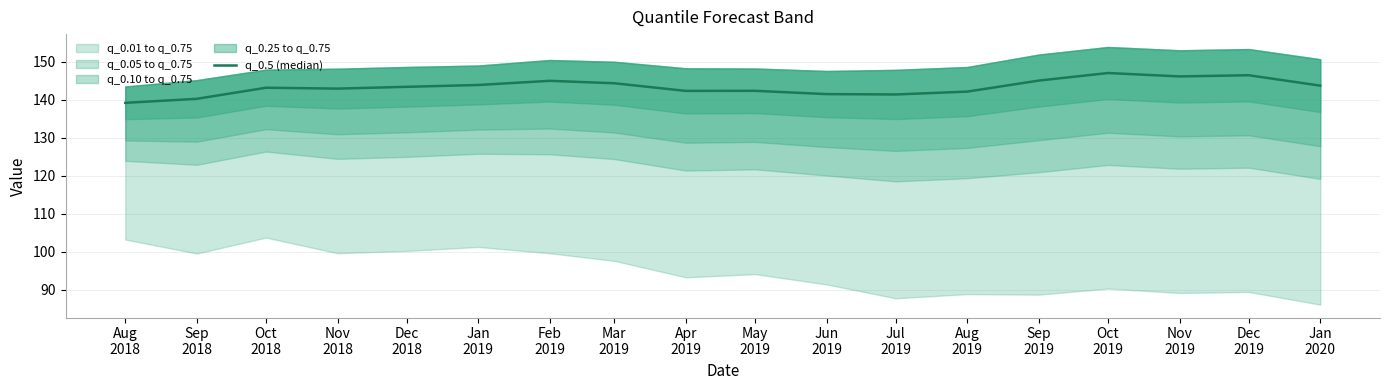

What is the label of the 14th point from the right?

Dec
2018